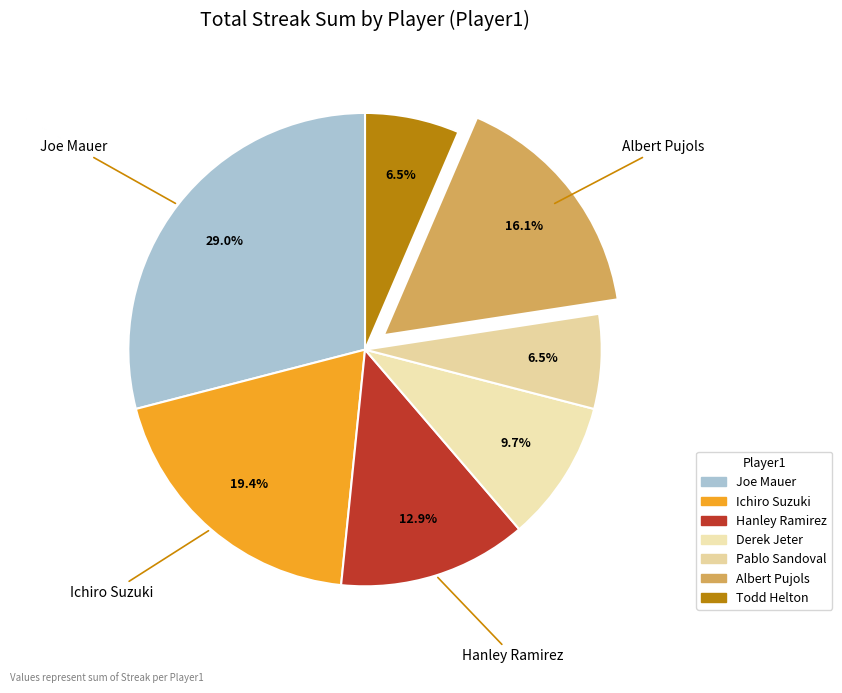

Count the number of slices in the pie.

7